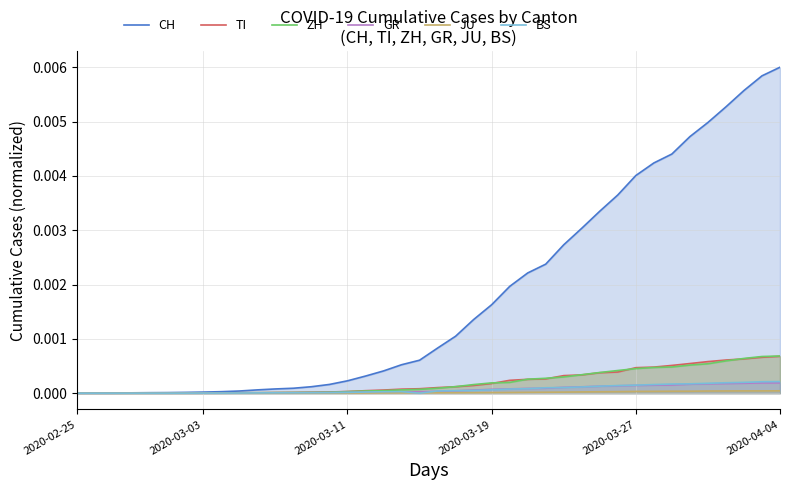

How many series are shown in this chart?

6